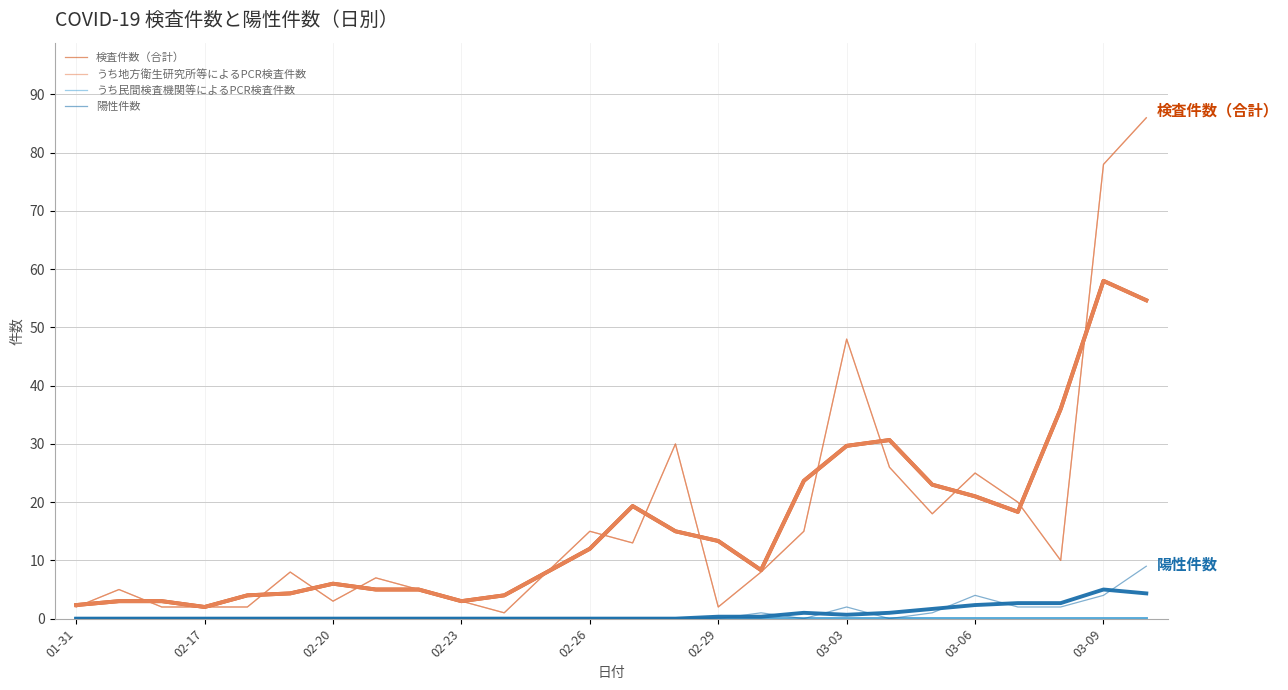

How many lines are shown in the chart?

8